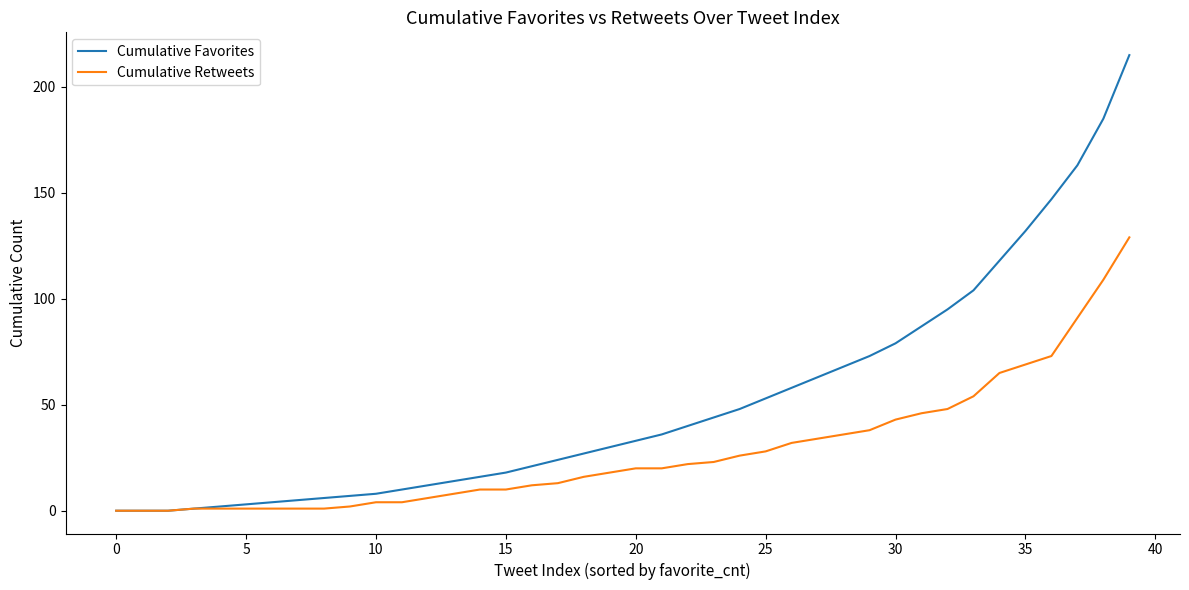

List the series in order of their peak value, lowest first.

Cumulative Retweets, Cumulative Favorites